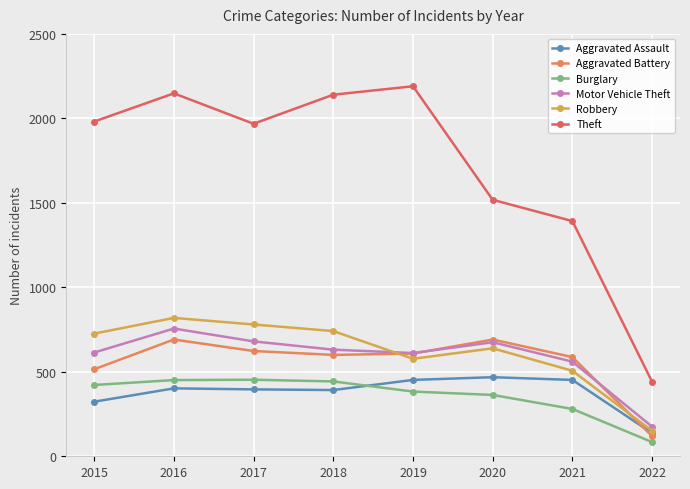

Rank the categories by Theft value from lowest to highest.

2022, 2021, 2020, 2017, 2015, 2018, 2016, 2019